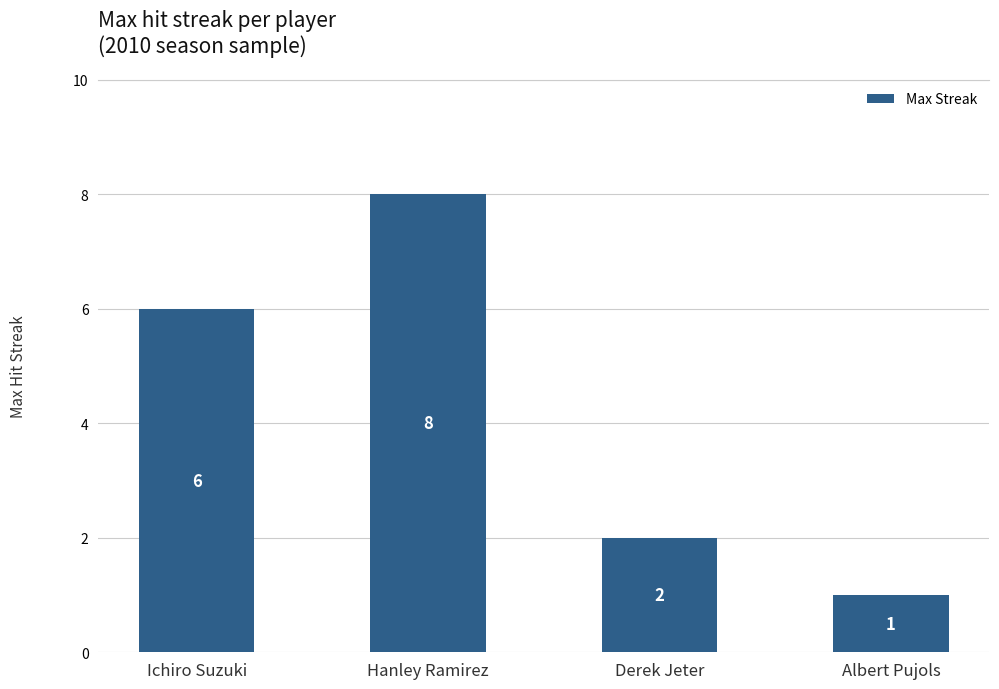

Read the value at Ichiro Suzuki.

6